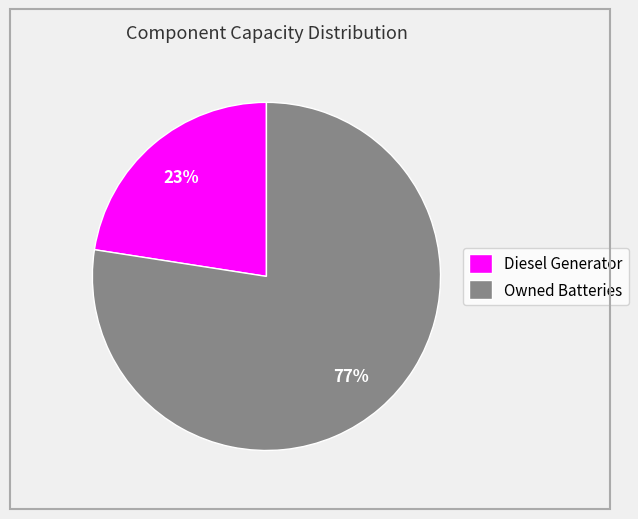

To the nearest percent, what is the average slice percentage?

50%